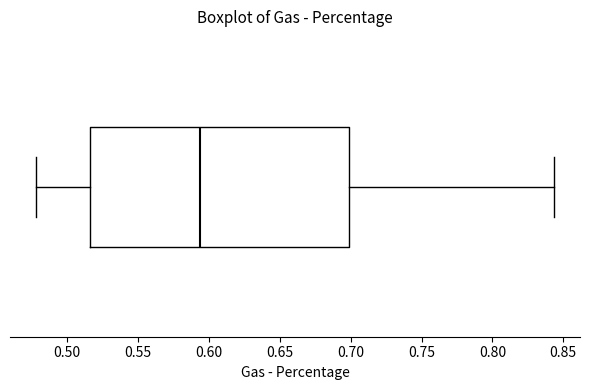

Read this box plot against the x-axis: the position of the median line, the range covered by the box, and the ends of both whiskers. The values are not printed on the chart, so give them approximately, as read against the axis.

median 0.595, box 0.515 to 0.700, whiskers 0.480 to 0.845